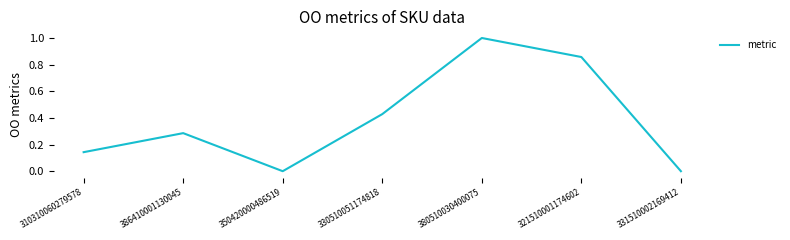

What is the change in value from 350420000486519 to 330510051174818?

+0.4